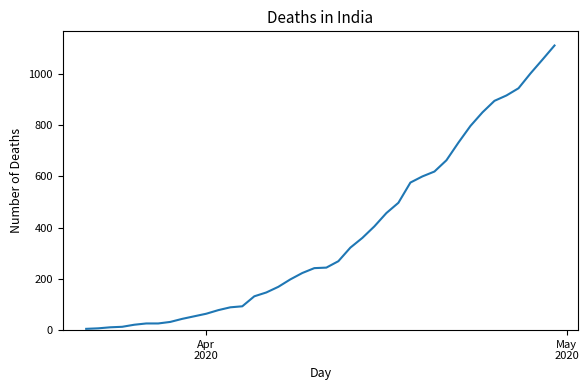

What is the maximum value shown in the chart?

1111